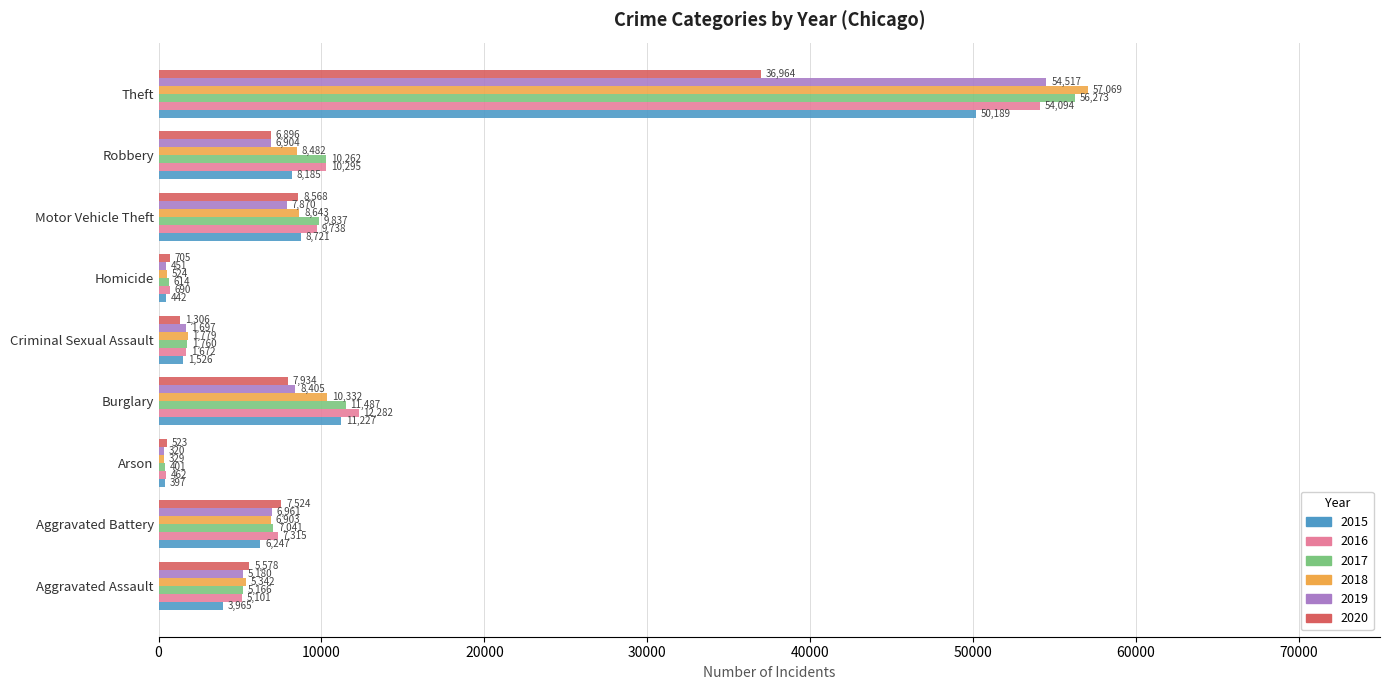

What are all the series names shown in the legend?

2015, 2016, 2017, 2018, 2019, 2020